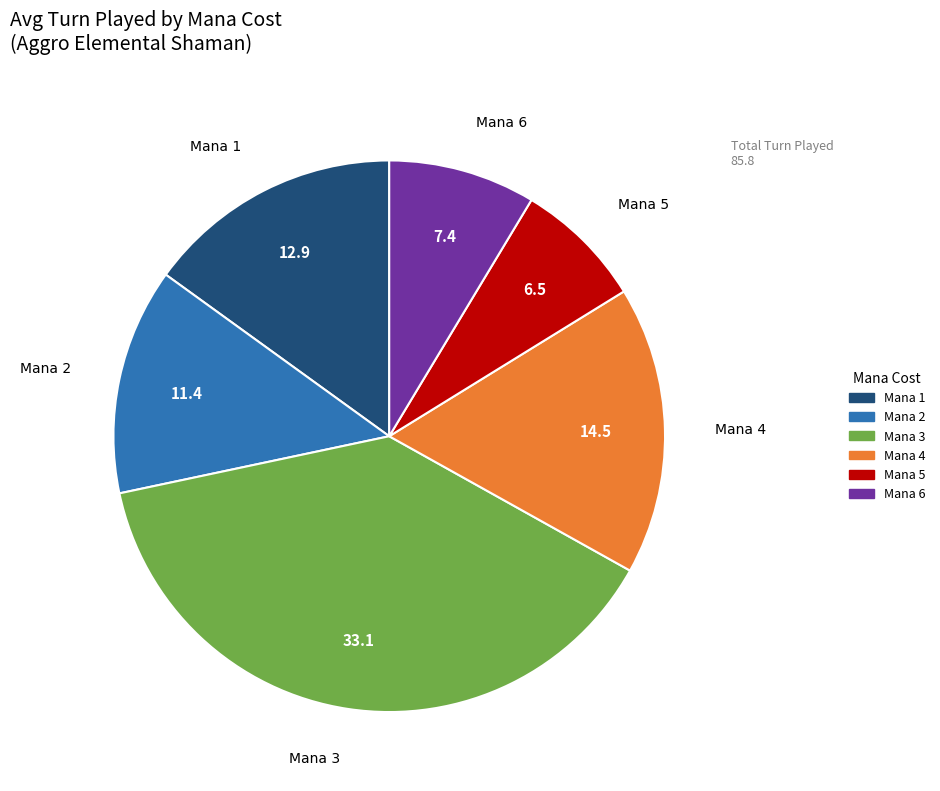

Is there any slice that represents more than half of the pie?

No